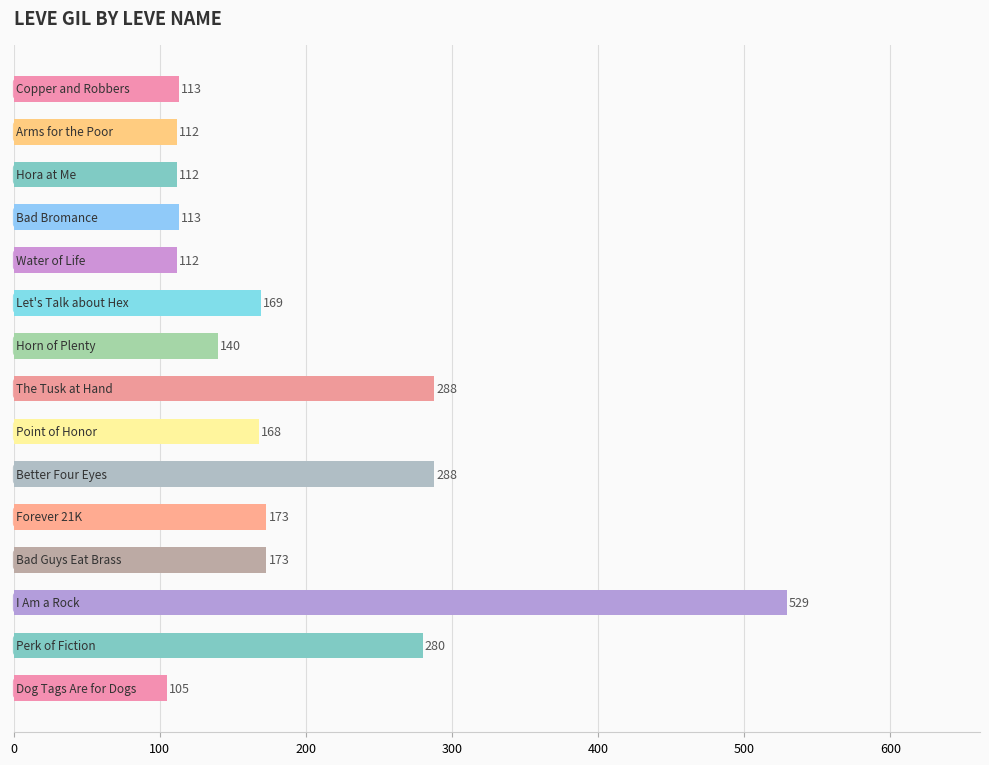

What is the greatest value displayed?

529